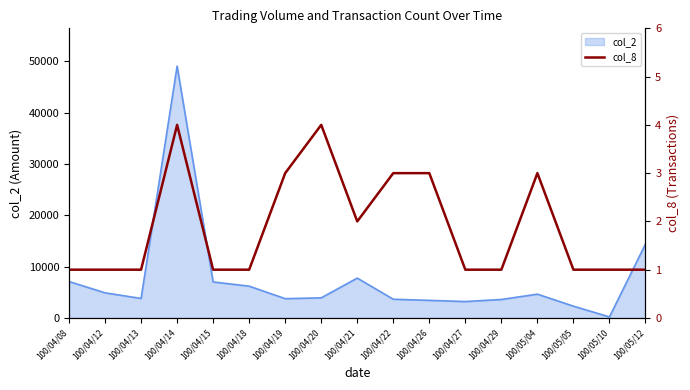

What position from the left is 100/05/12?

17